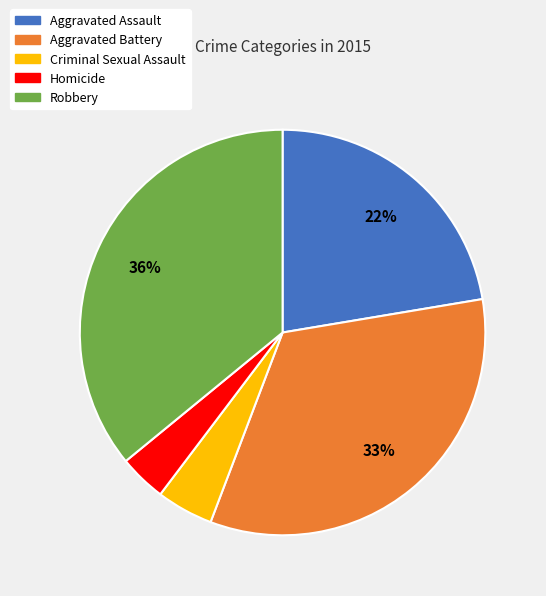

Which slice is the smallest?

Homicide